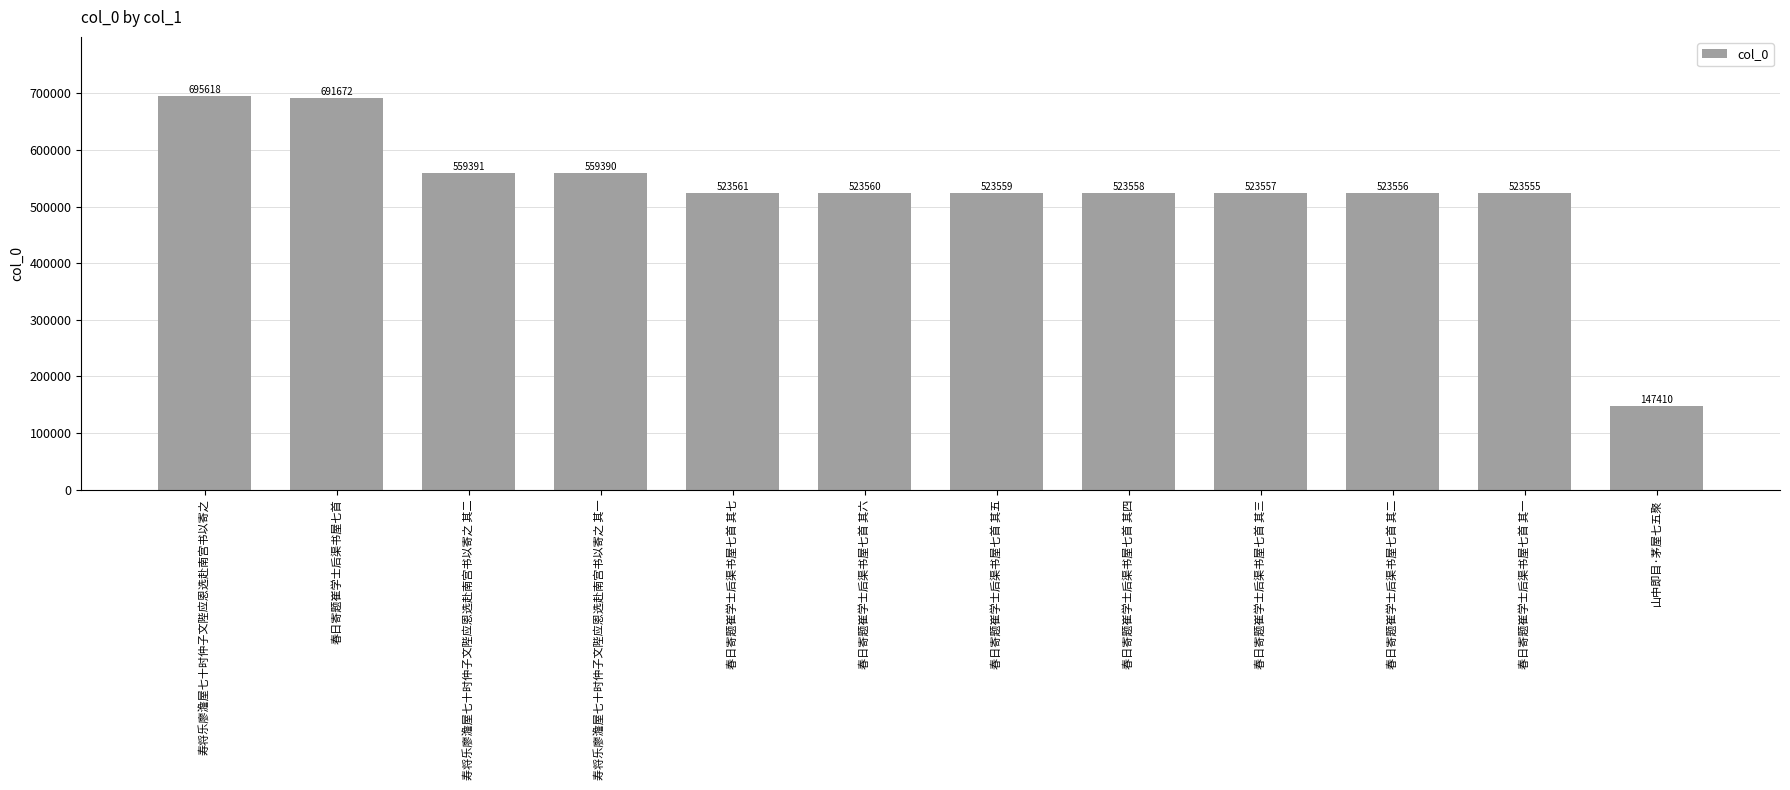

What is the average value?

526532